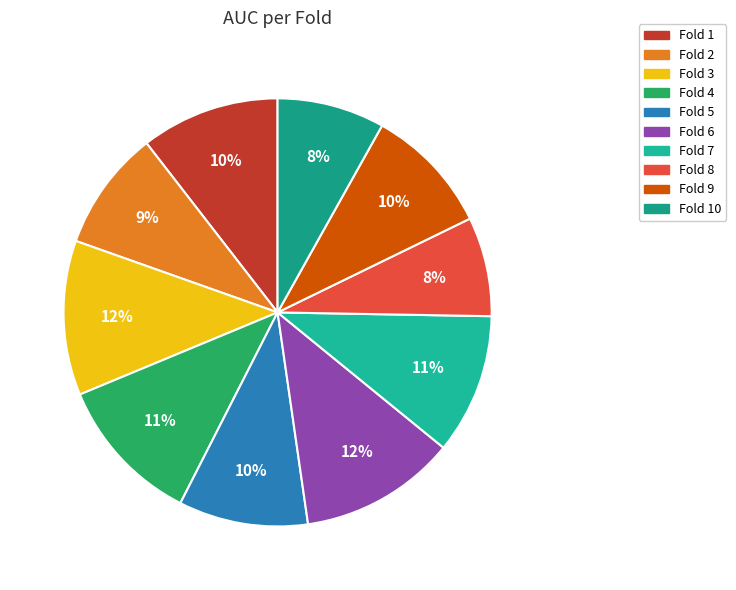

Does any single category account for the majority?

No